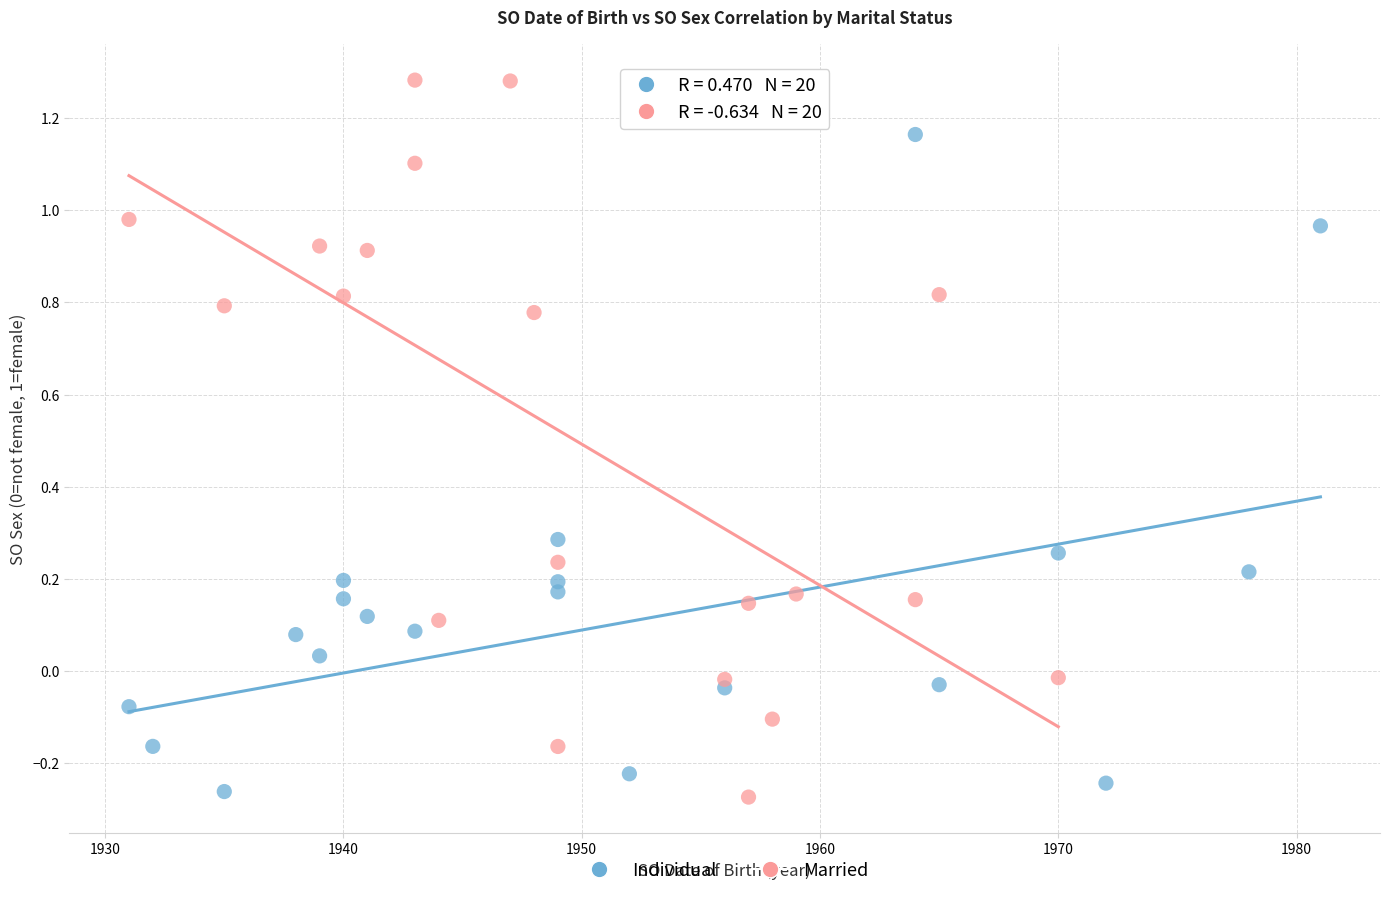

Which series contains the highest Y value?

Married